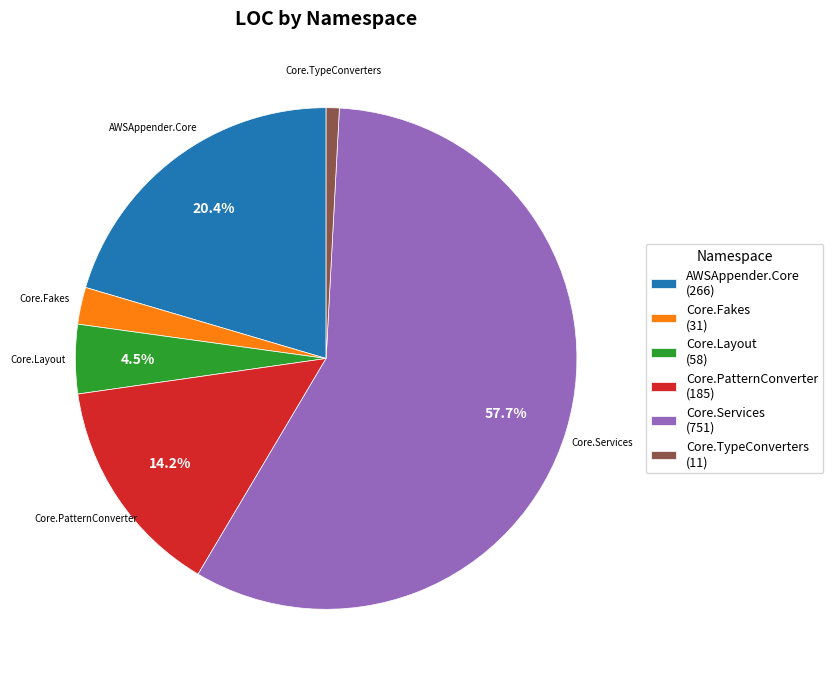

Between Core.Fakes (31) and Core.Services (751), which is larger?

Core.Services (751)